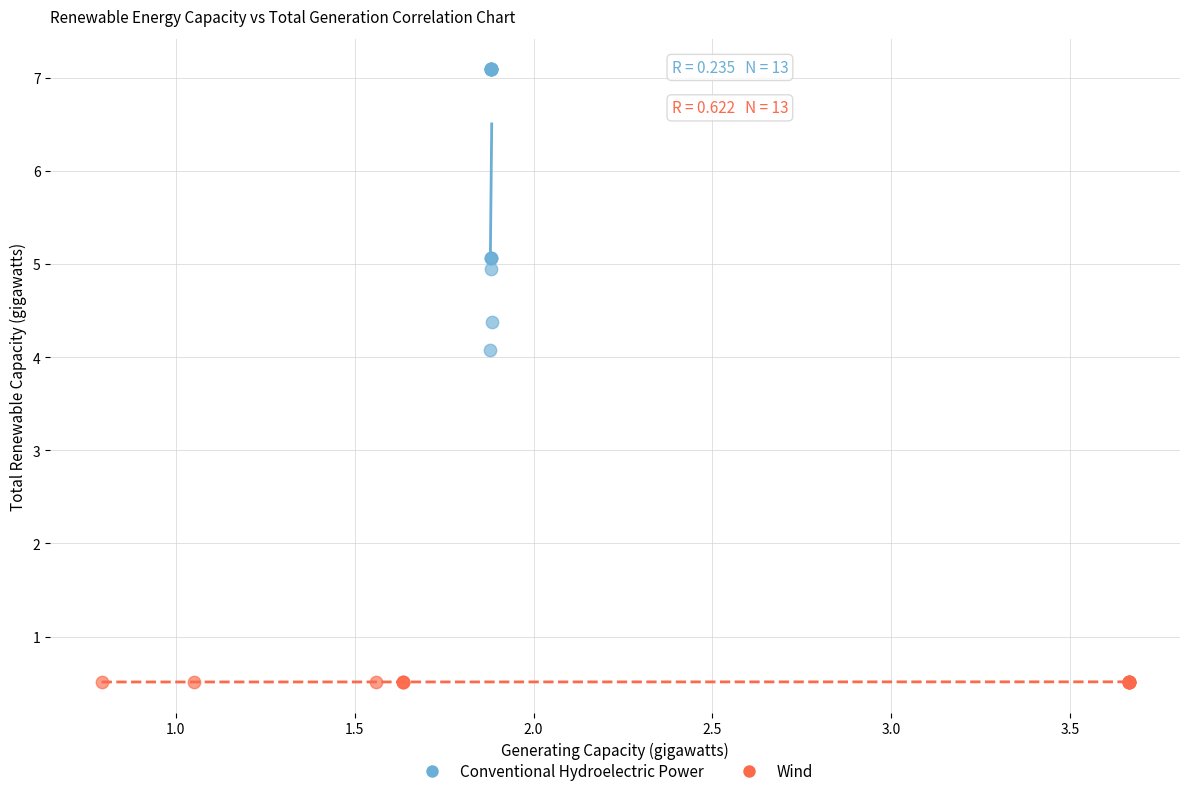

Which series has the widest spread of Y values?

Conventional Hydroelectric Power